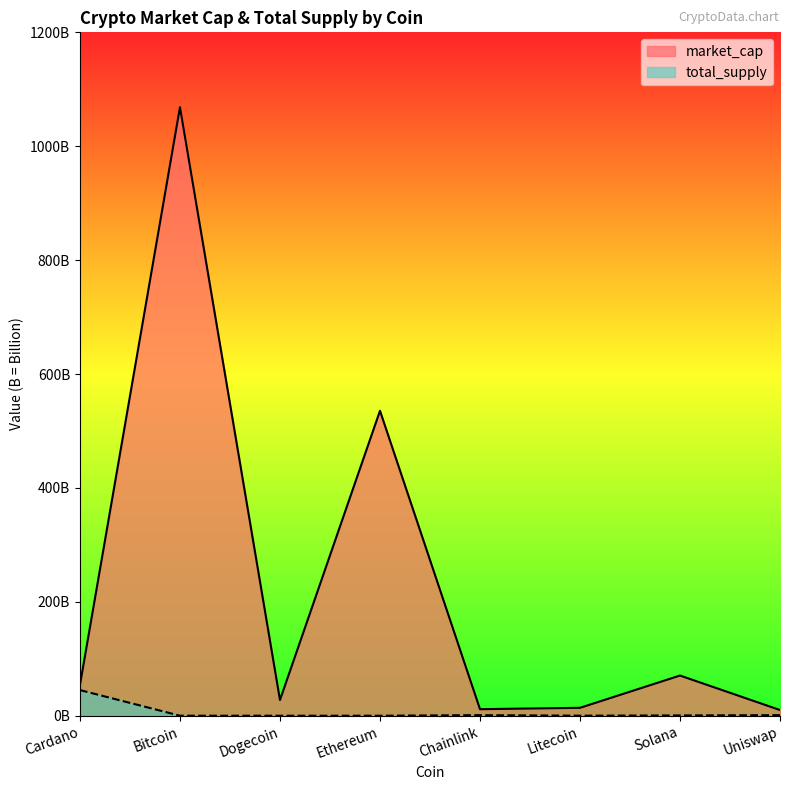

The total_supply series shows 687549625.6 at Solana. True or false?

False